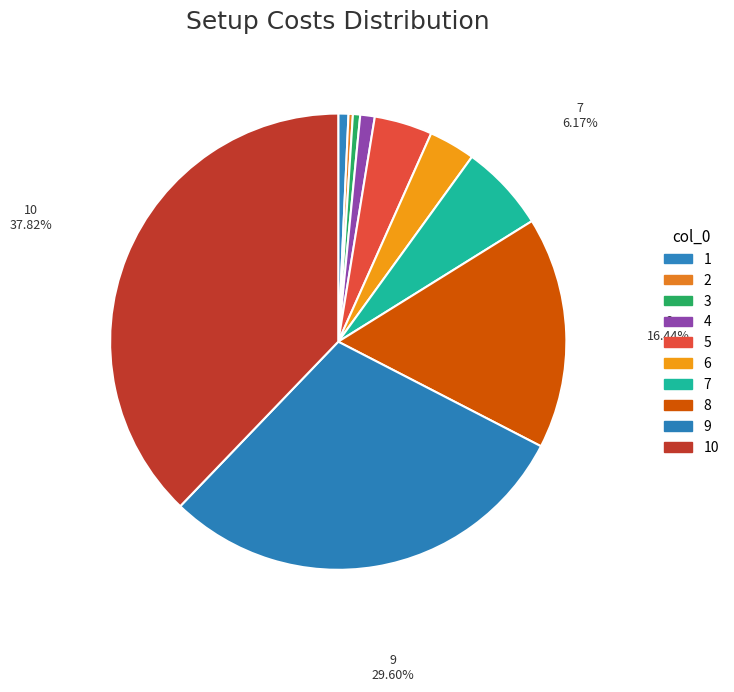

True or false: 7 accounts for 6% of the total.

True